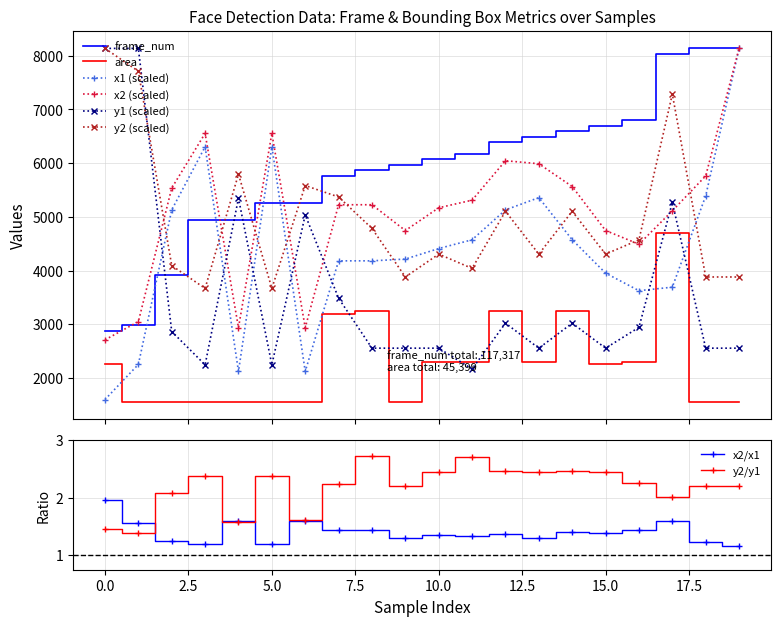

After their last crossing, which series has the higher values: y1 or x1?

x1